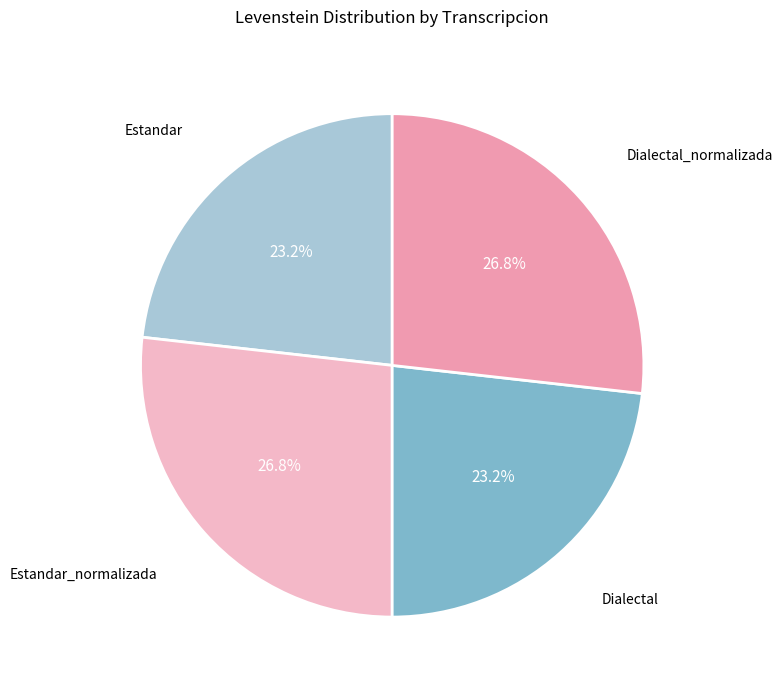

Count the number of slices in the pie.

4